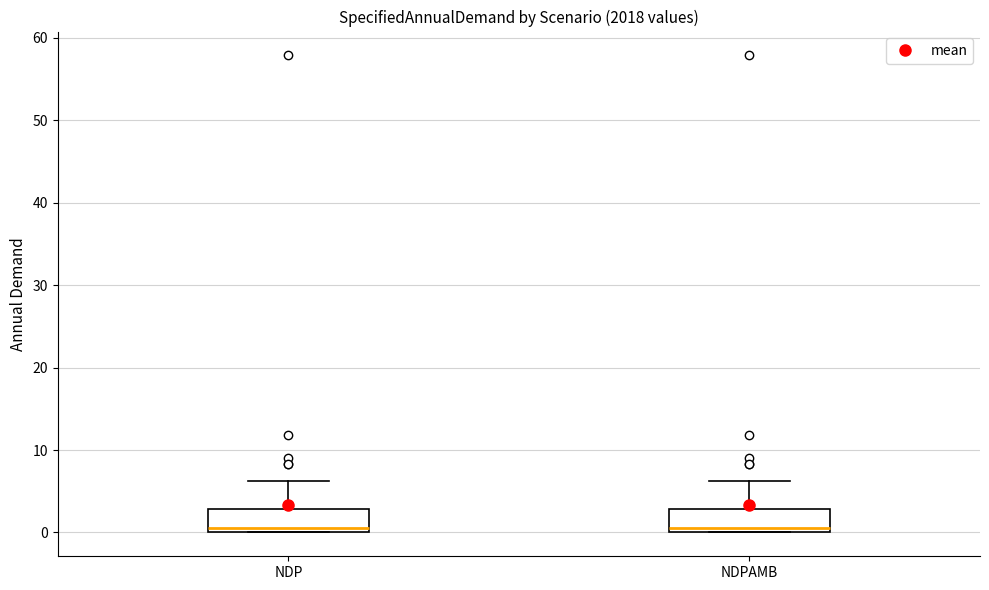

Reading left to right, read every box against the y-axis: the position of its median line, the range the box covers, and the ends of its whiskers. The values are not printed on the chart, so give them approximately, as read against the axis.

NDP: median 1, box 0 to 3, whiskers 0 to 6
NDPAMB: median 1, box 0 to 3, whiskers 0 to 6